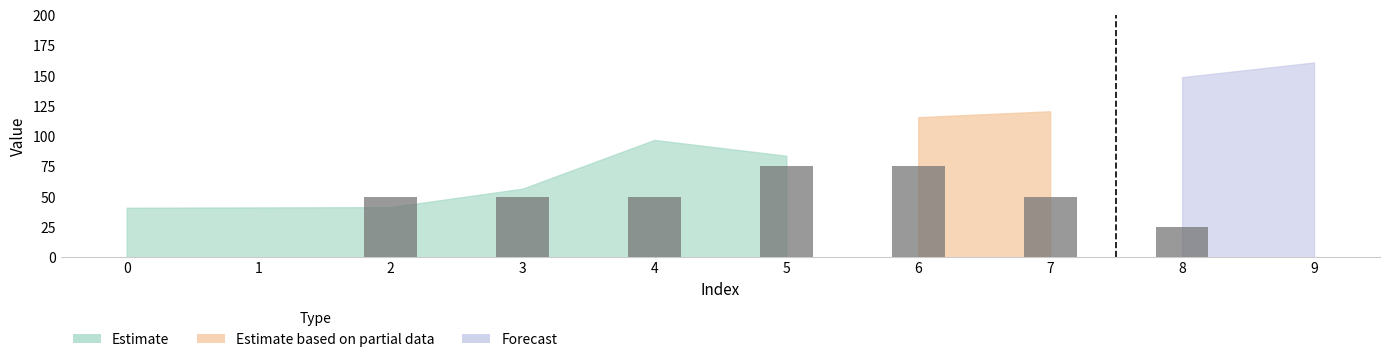

What is the sum of all values?

375